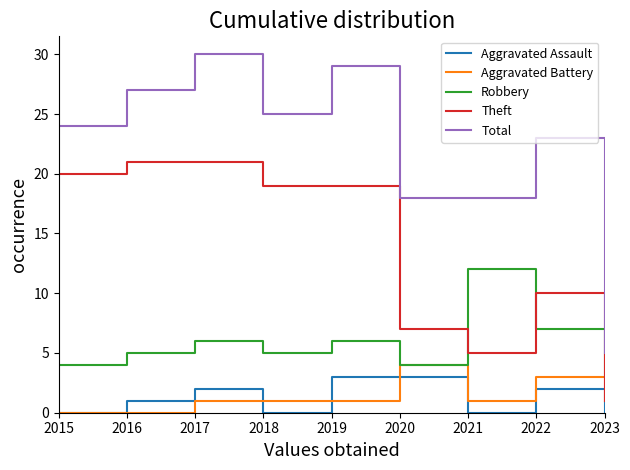

At which category is the sum across all series the highest?

2017